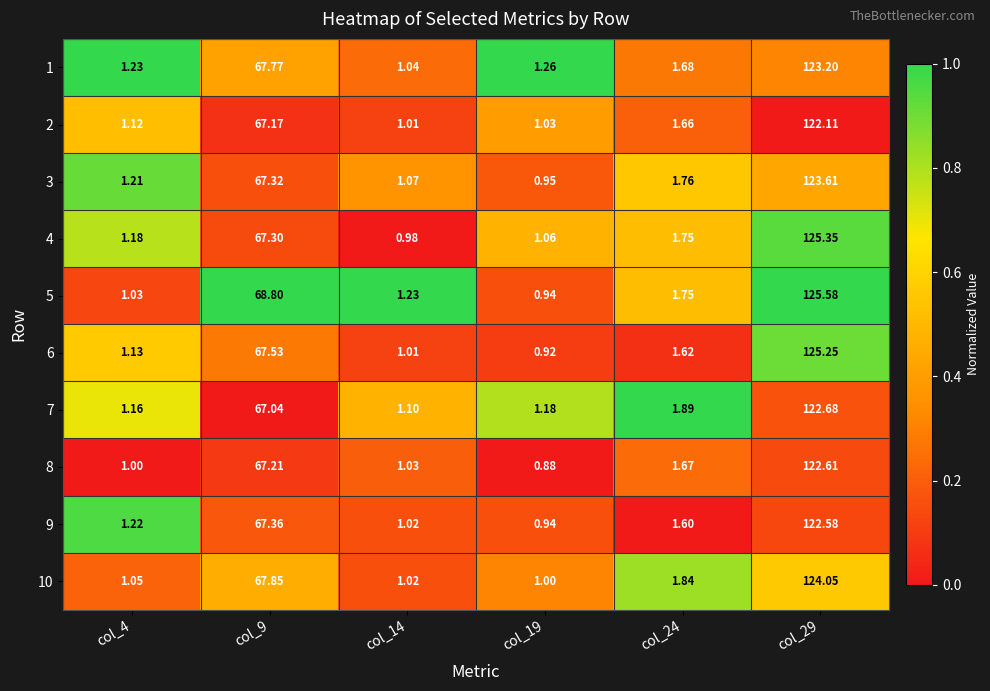

Is the value of 5 at col_29 greater than the value of 7 at col_14?

Yes